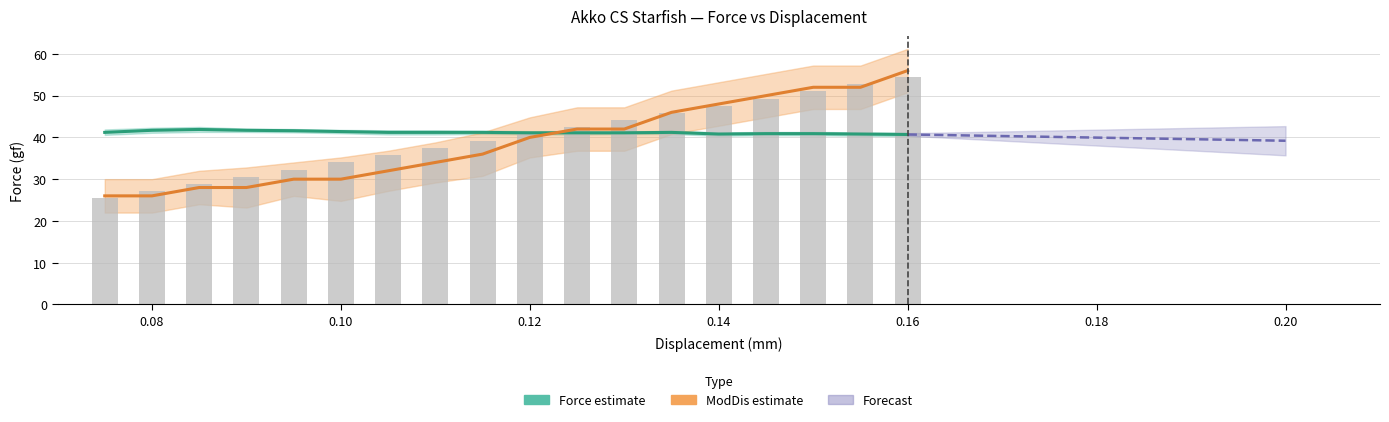

Where is Mod Displacement (mm ×400) nearest to the value 41?

0.12